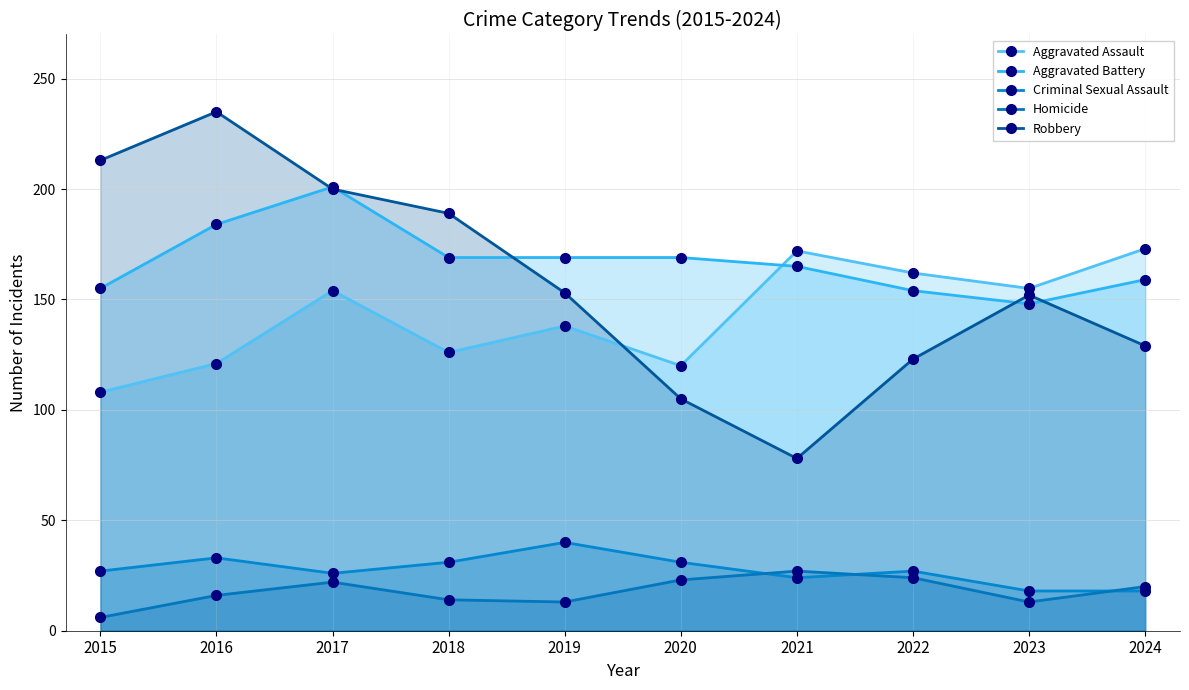

Between 2017 and 2023, which is larger?

2023